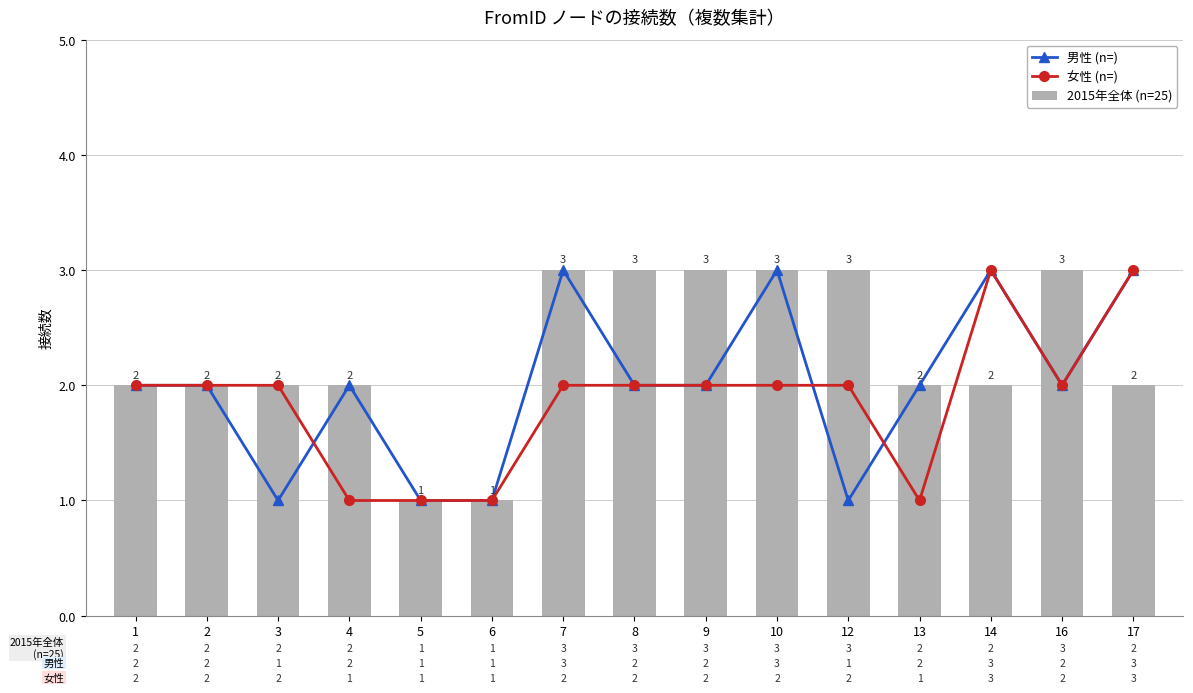

How many series are shown in this chart?

3